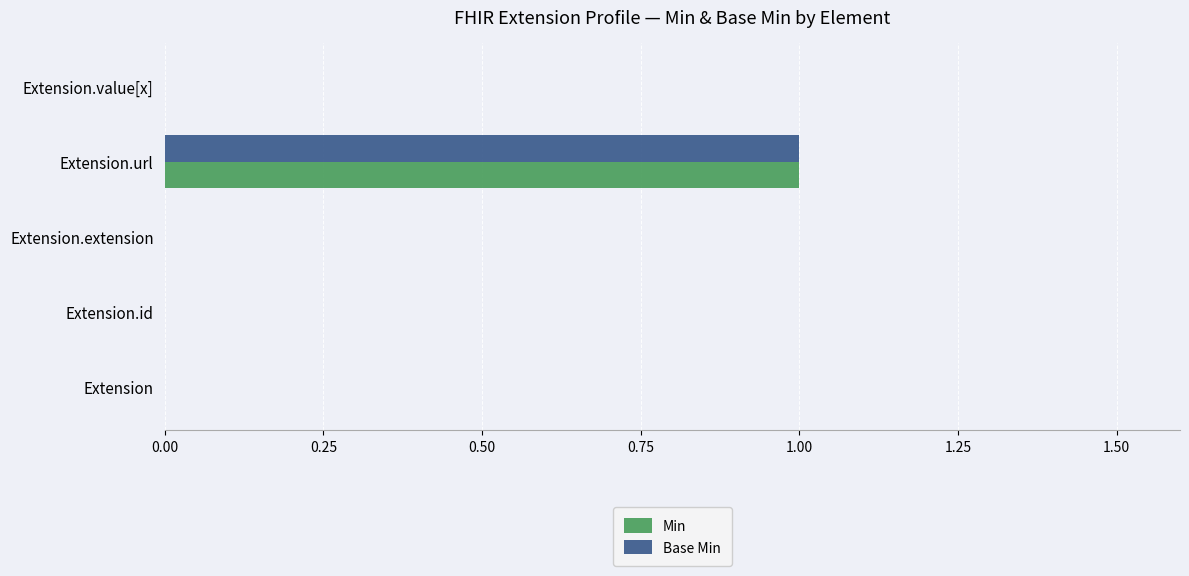

Count the number of data series in this chart.

2